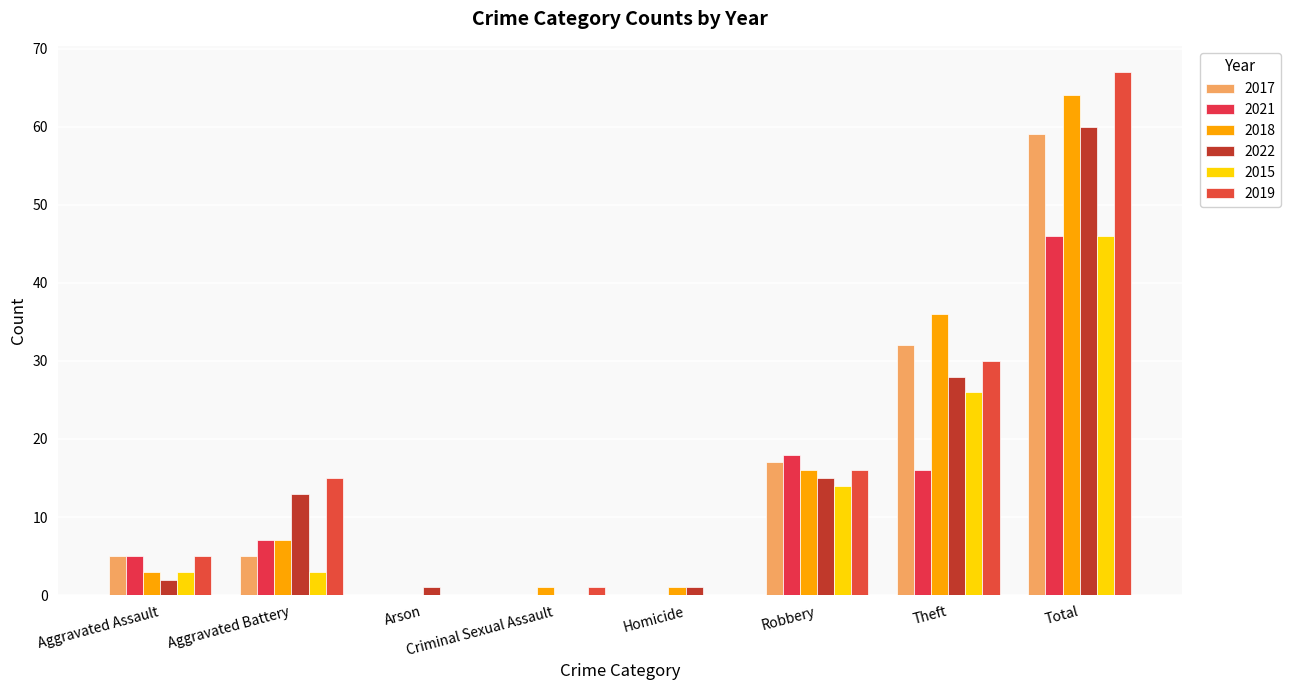

How many groups of bars are there?

8